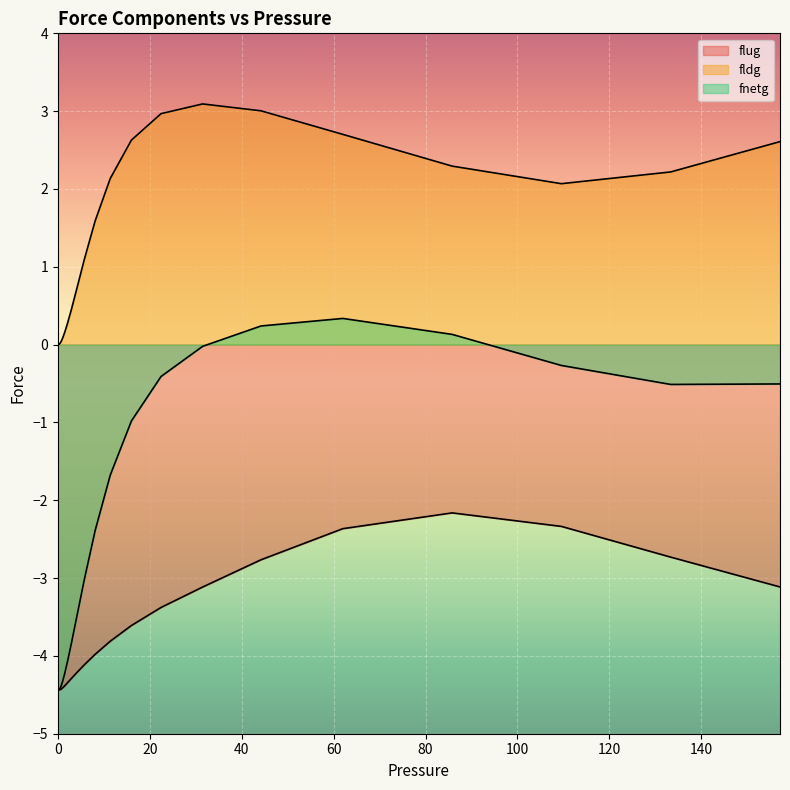

What is the spread (max minus min) of values at 0.7617?

4.5